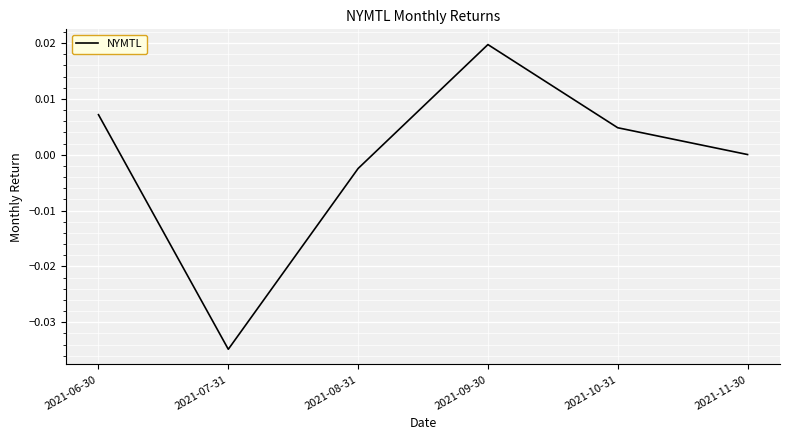

Which category has the highest value across all series?

2021-09-30